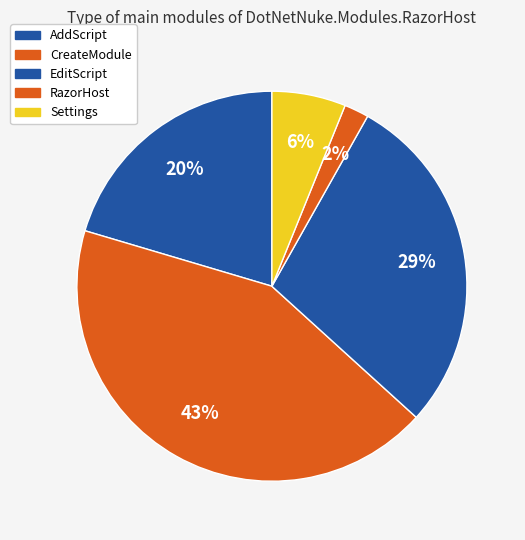

Count the number of slices in the pie.

5